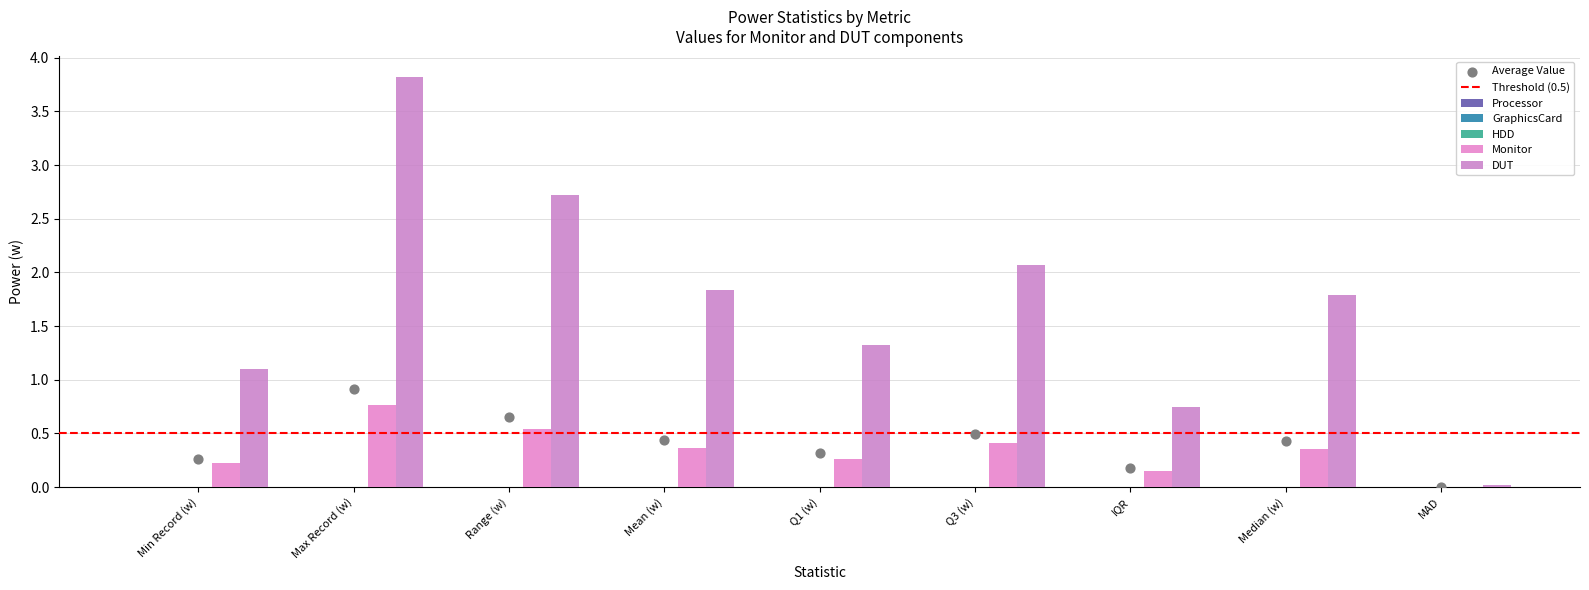

Which series has the largest Y range (max minus min)?

DUT